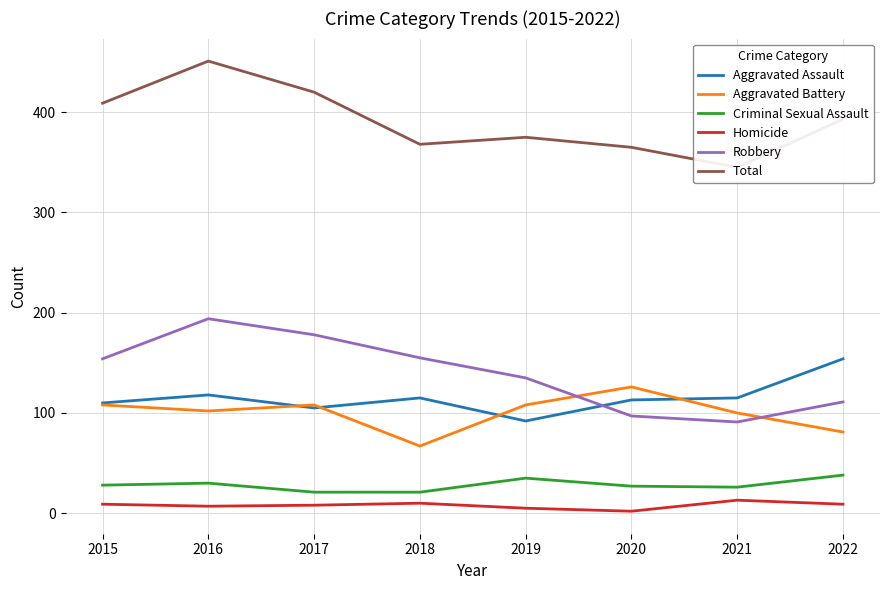

Reading left to right, transcribe all the data shown in this chart.

Aggravated Assault: 110	118	105	115	92	113	115	154
Aggravated Battery: 108	102	108	67	108	126	100	81
Criminal Sexual Assault: 28	30	21	21	35	27	26	38
Homicide: 9	7	8	10	5	2	13	9
Robbery: 154	194	178	155	135	97	91	111
Total: 409	451	420	368	375	365	345	393